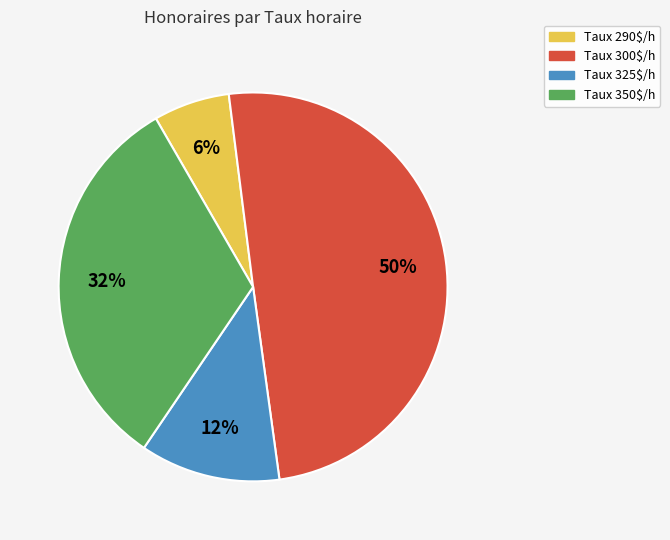

To the nearest percent, what is the average slice percentage?

25%